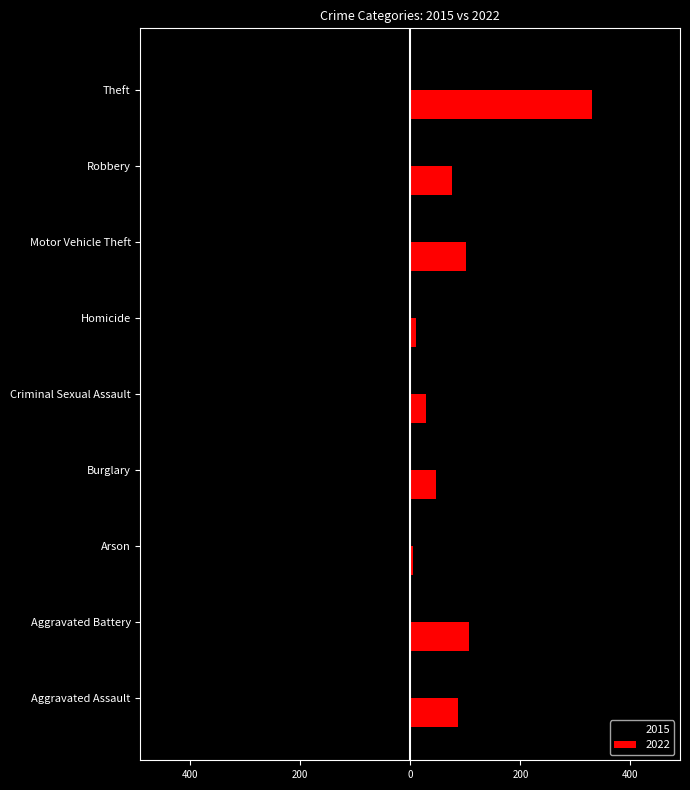

What position from the left is Criminal Sexual Assault?

5